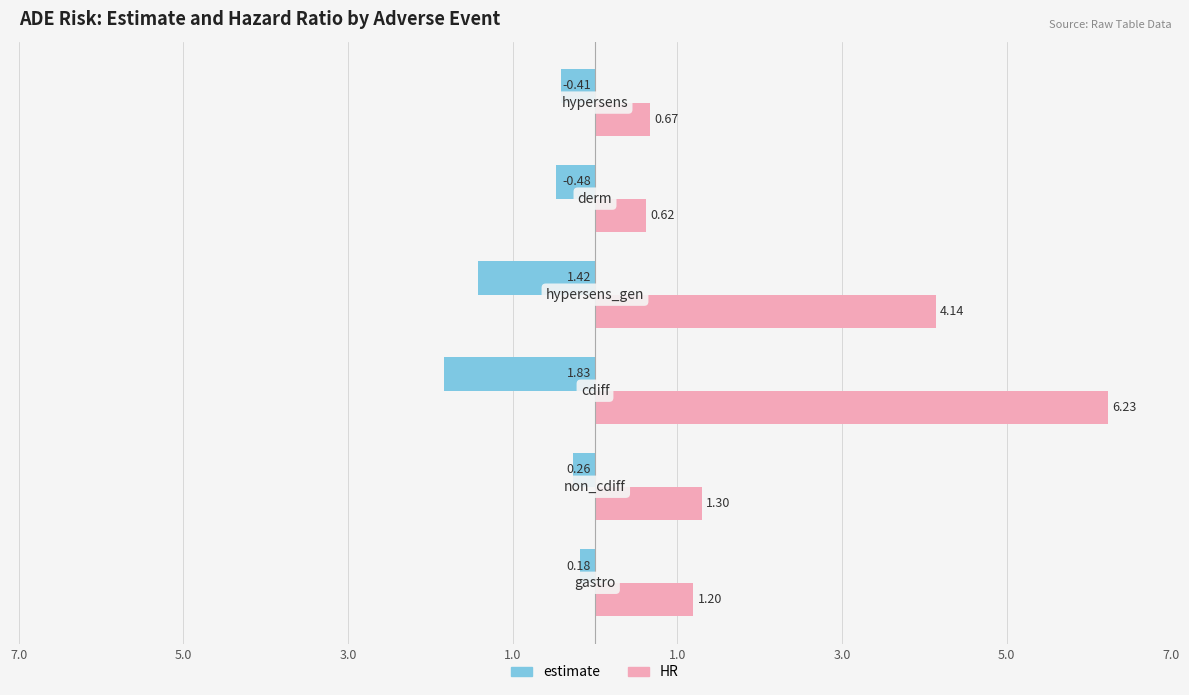

Rank the series by their average value, from highest to lowest.

HR, estimate